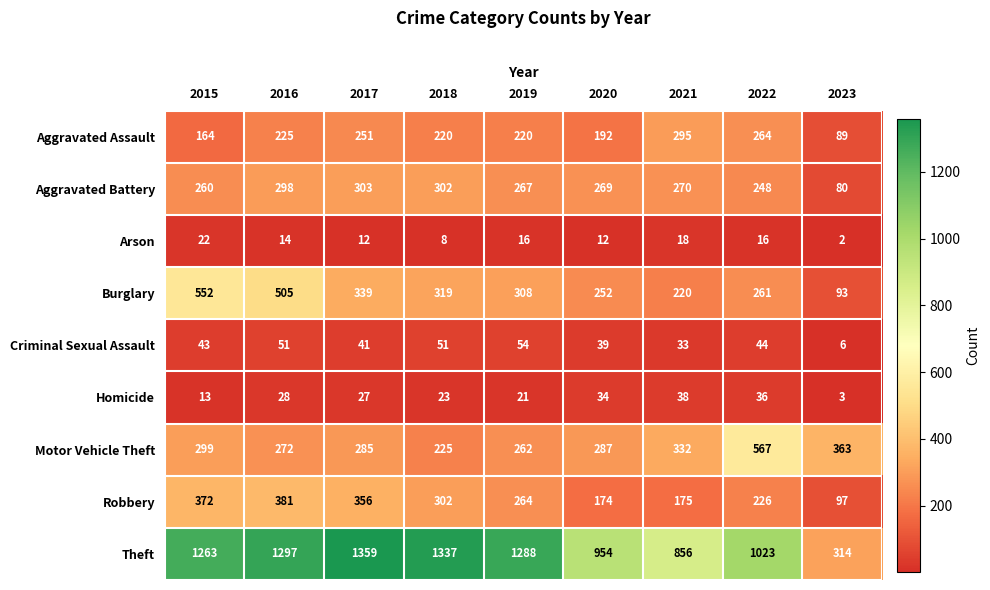

List the labels in order of Theft value, largest first.

2017, 2018, 2016, 2019, 2015, 2022, 2020, 2021, 2023